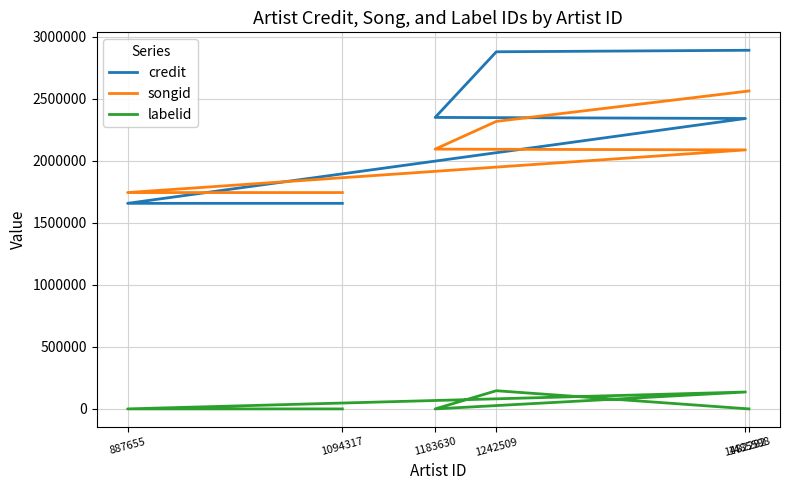

How many positive values does the labelid series have?

2